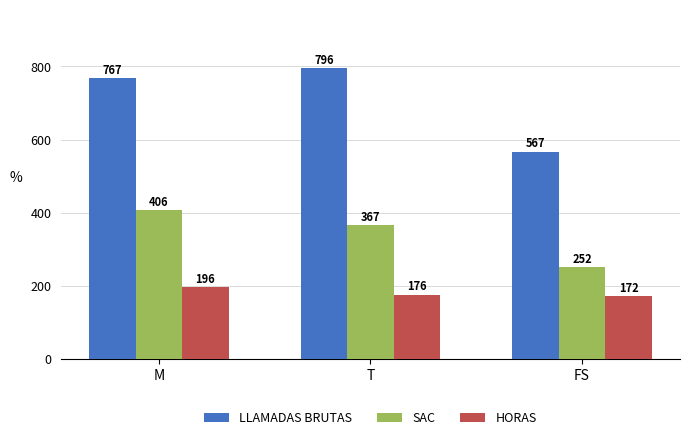

What is the label of the 1st bar from the left?

M